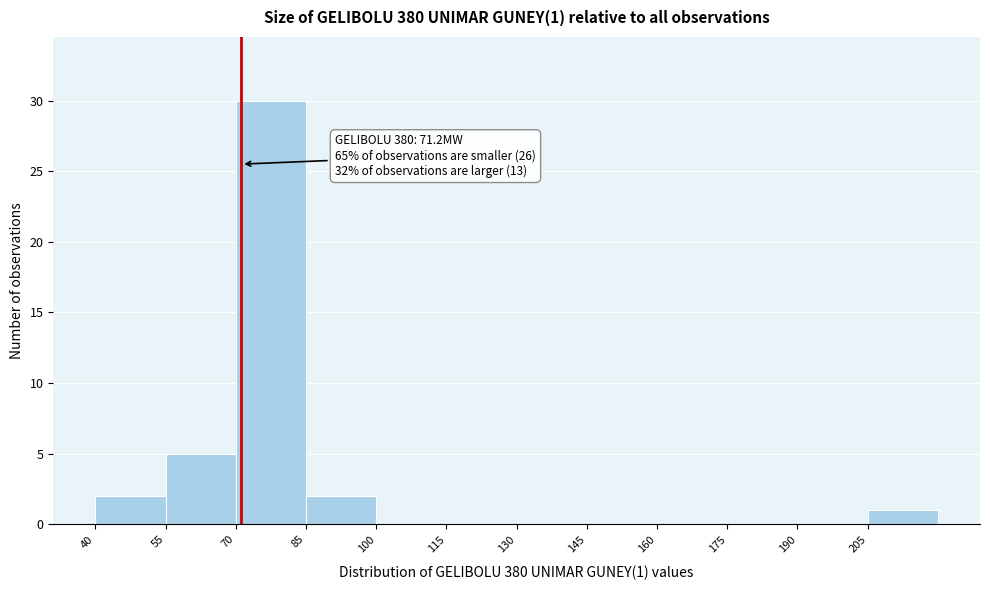

Over which range of the x-axis is the bar tallest?

70 to 85